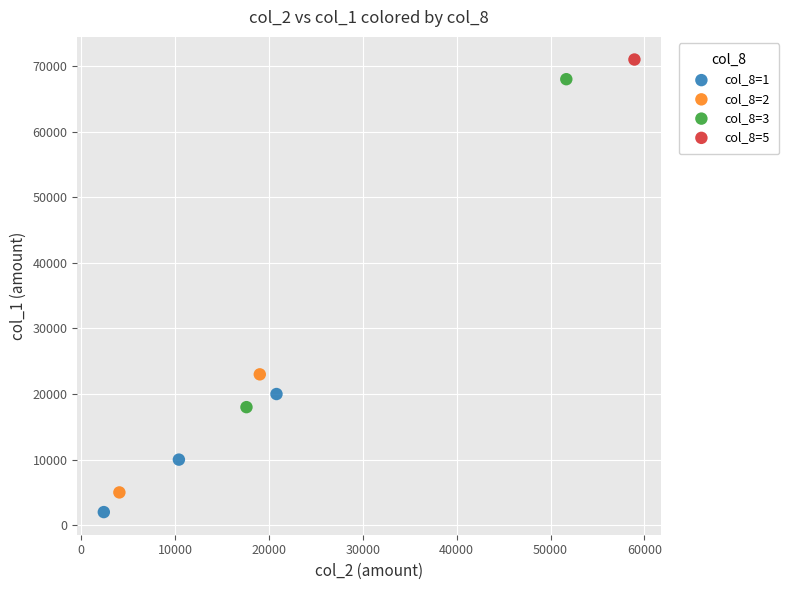

Which series reaches the minimum Y coordinate?

col_8=1